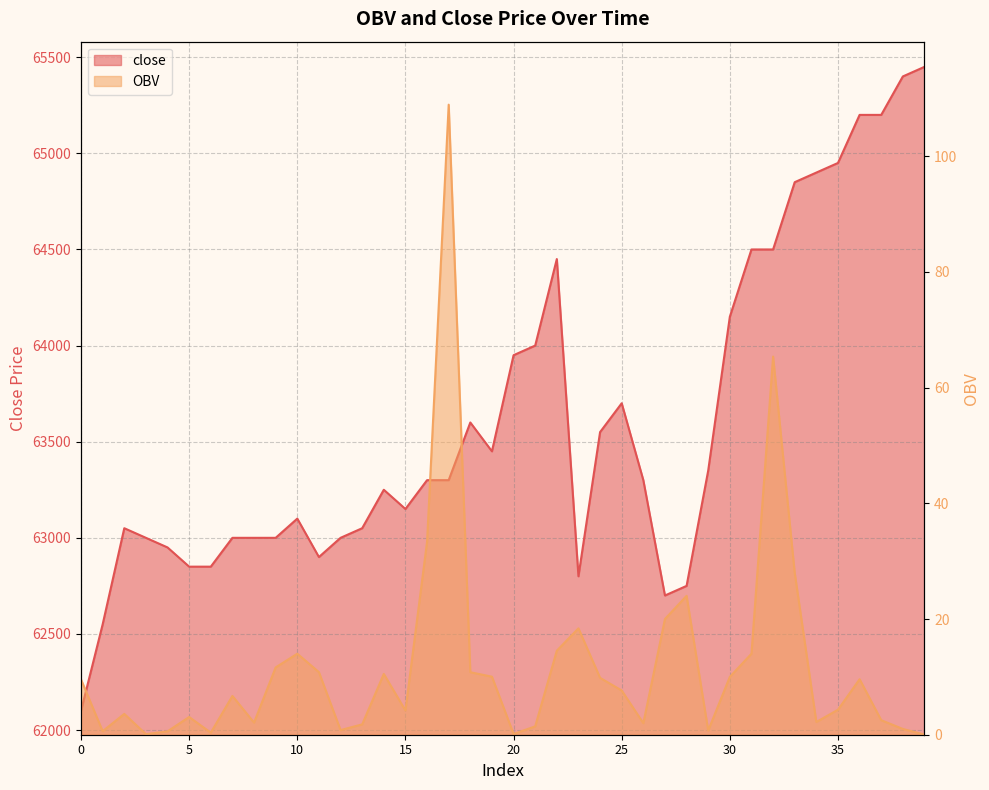

At which category does the chart reach its minimum across all series?

39